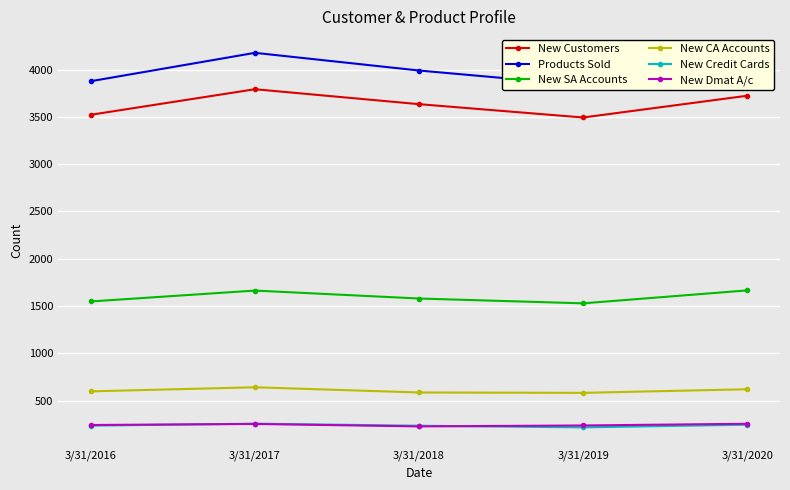

How many lines are shown in the chart?

6